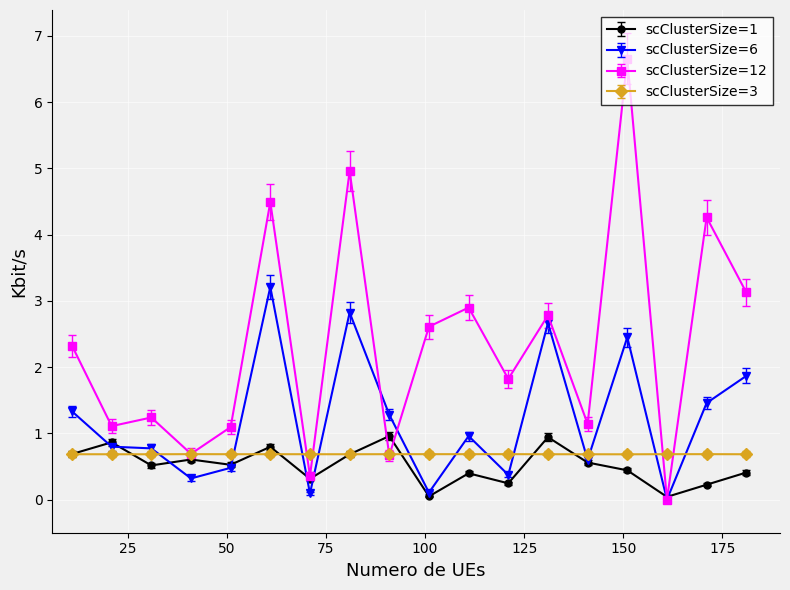

Which series has the widest spread of values?

scClusterSize=12